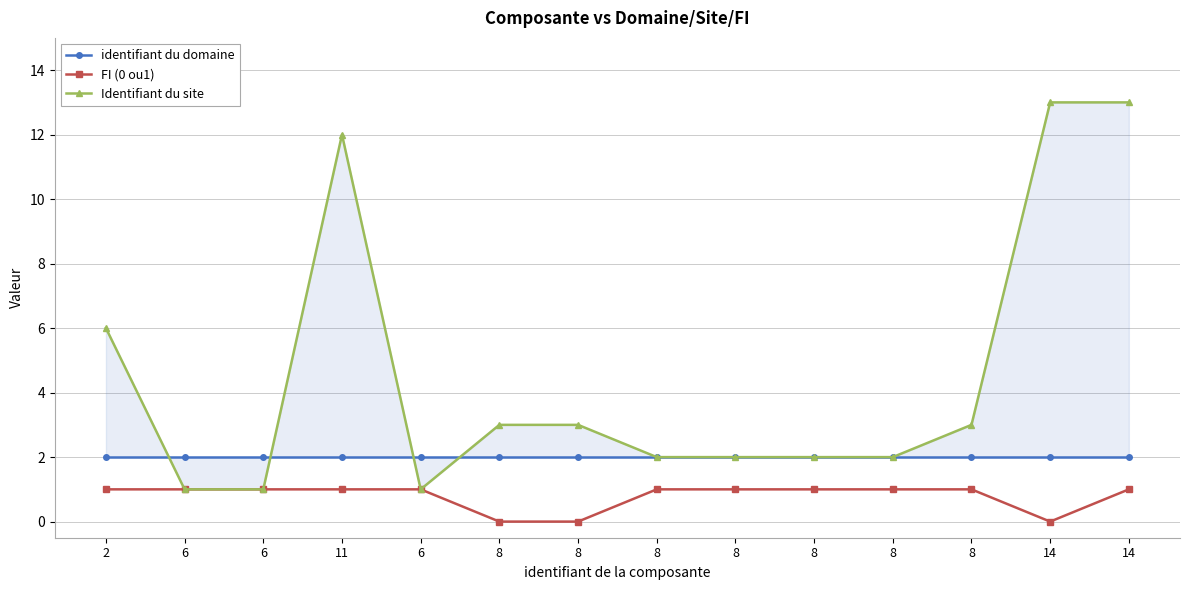

At which category does Identifiant du site reach its first local valley?

6